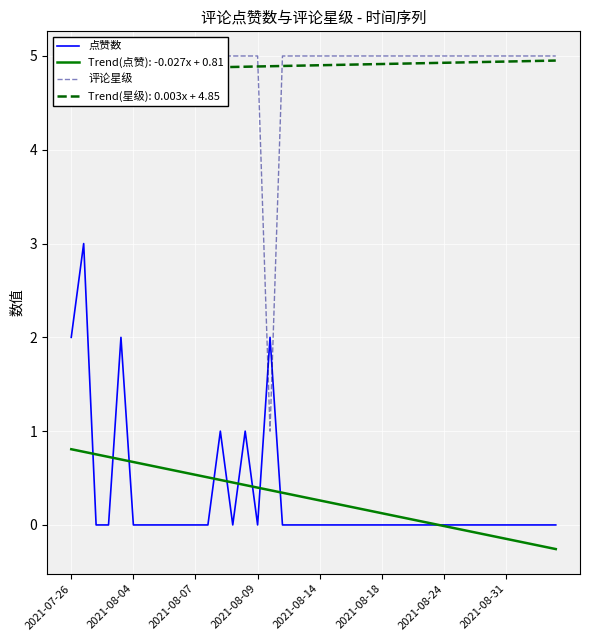

How many series are shown in this chart?

2